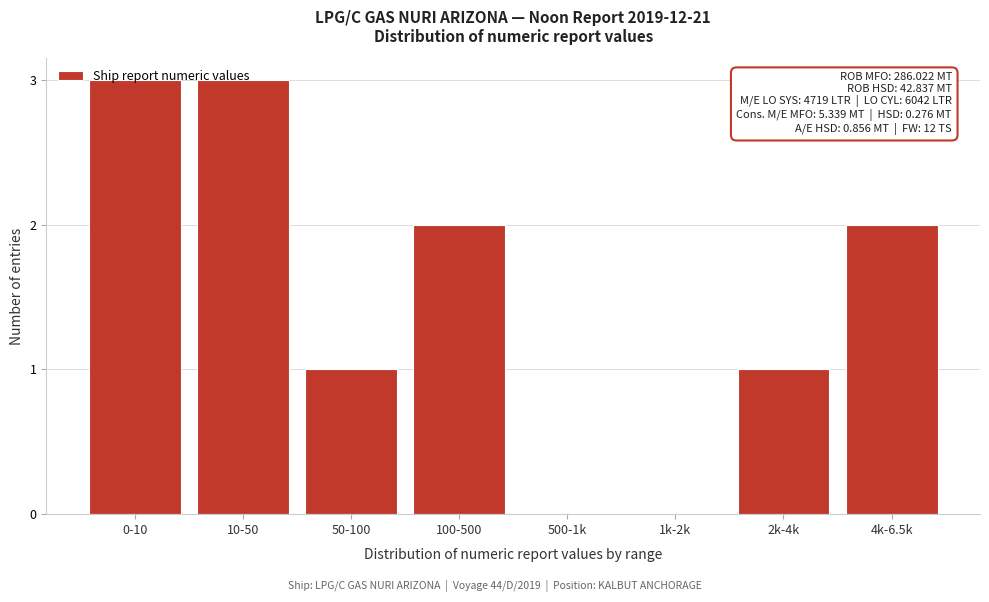

True or false: the data shows 1 at 50-100.

True